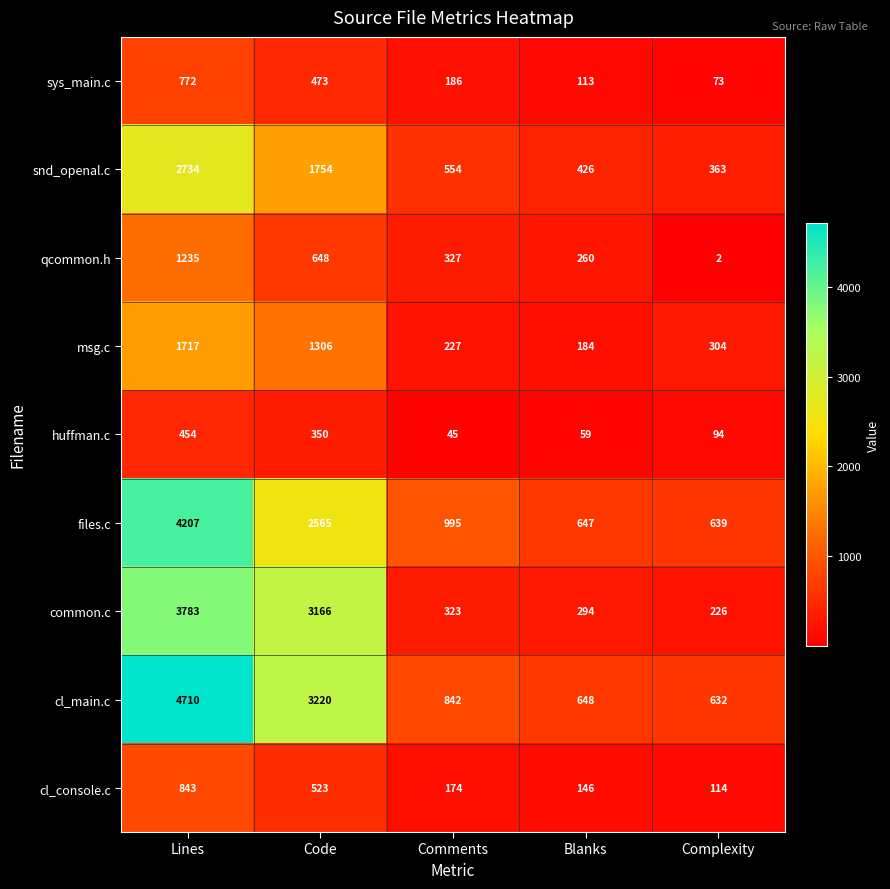

How many distinct data groups are displayed?

9